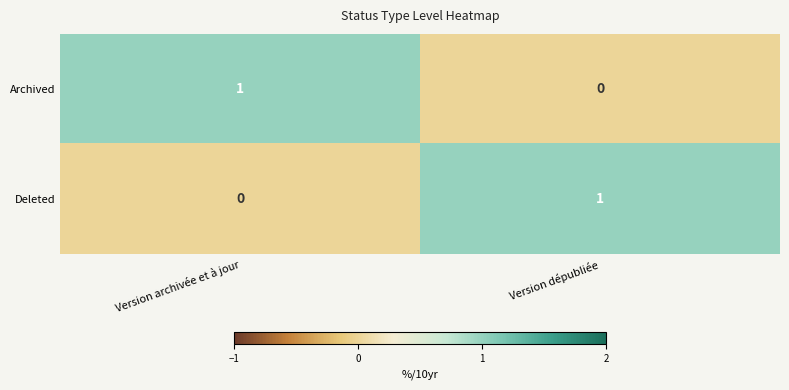

The Archived series shows 1 at Version archivée et à jour. True or false?

True